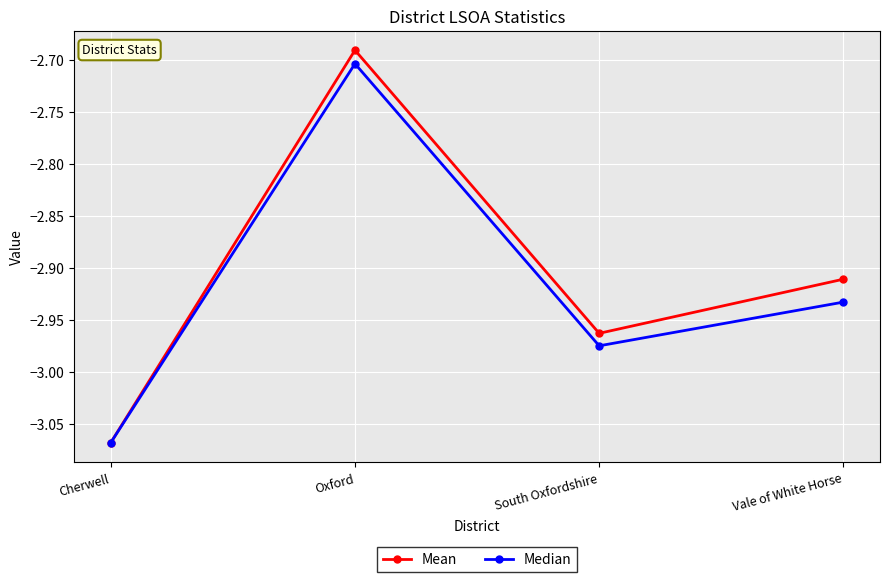

Count the number of categories in the chart.

4